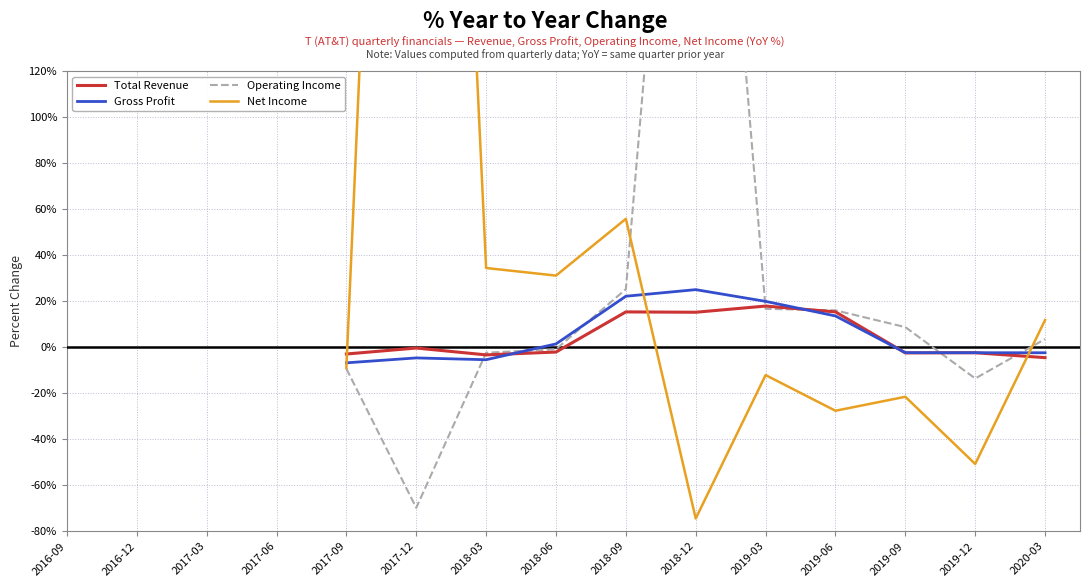

Between 2018-06 and 2019-03, which series saw the biggest shift?

Net Income